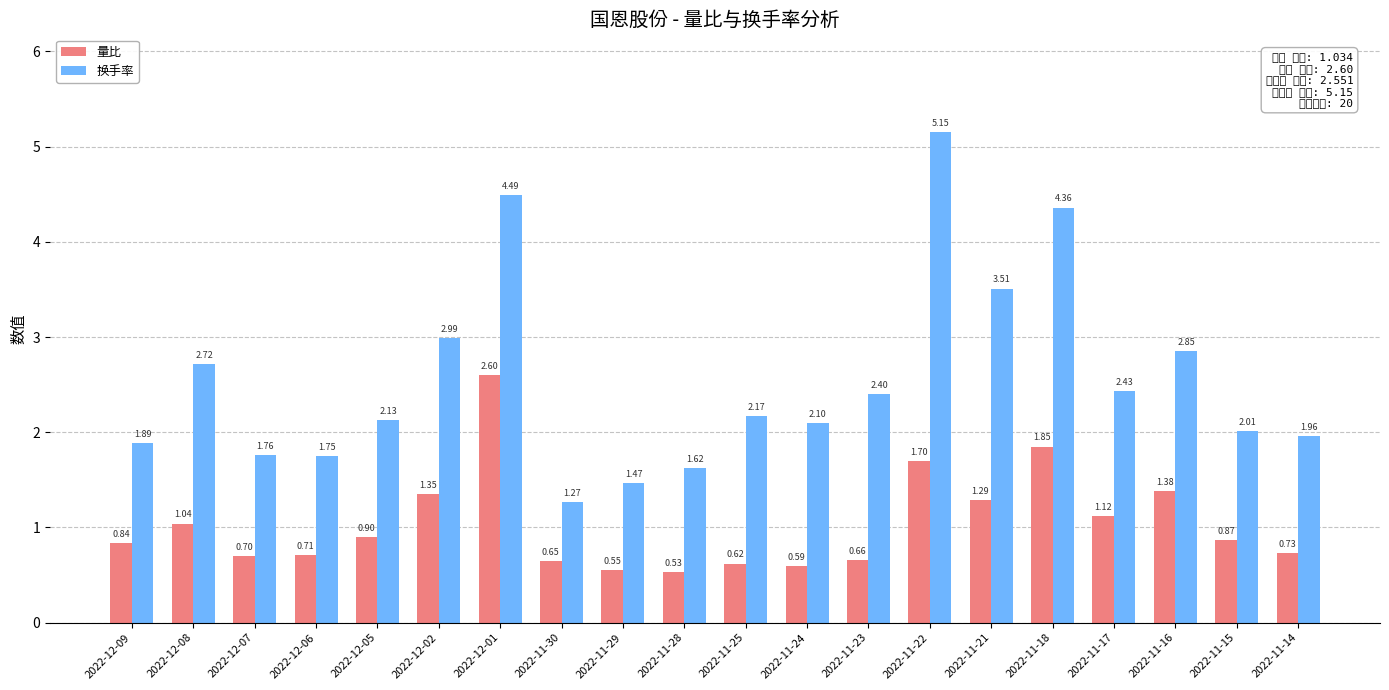

At which category is the sum across all series the highest?

2022-12-01